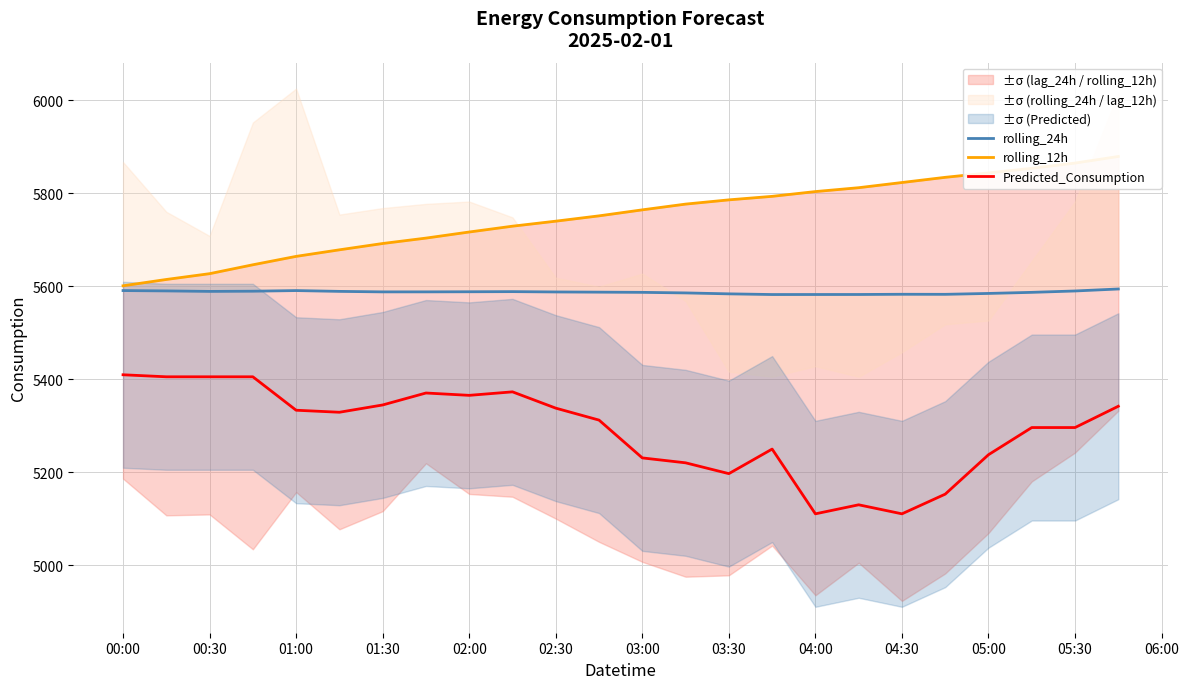

The value of Predicted_Consumption at 00:30 is 5405.0. True or false?

True